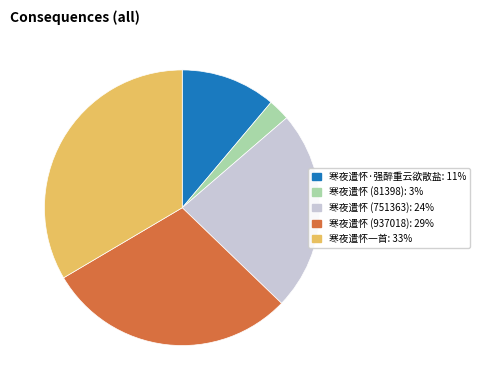

Is there any slice that represents more than half of the pie?

No